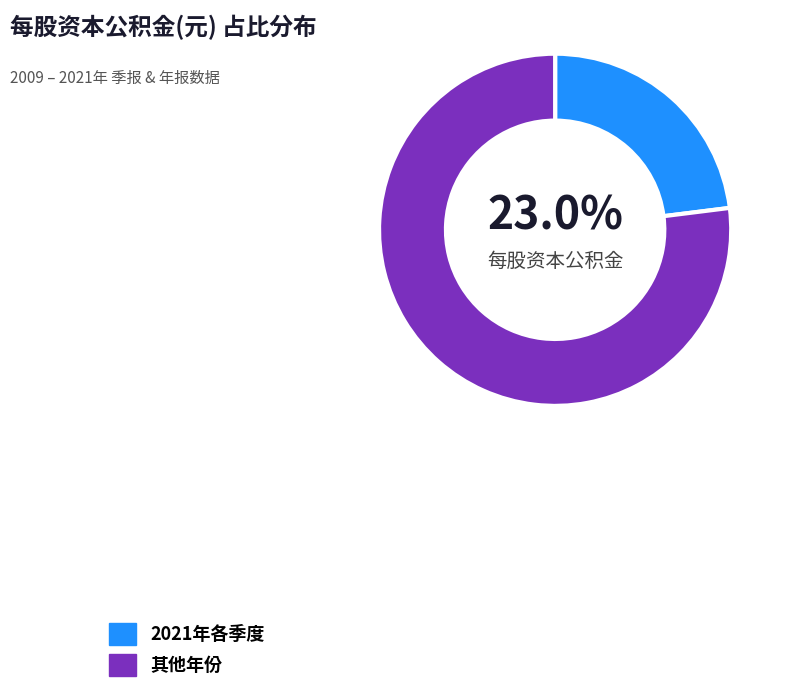

Is there any slice that represents more than half of the pie?

Yes